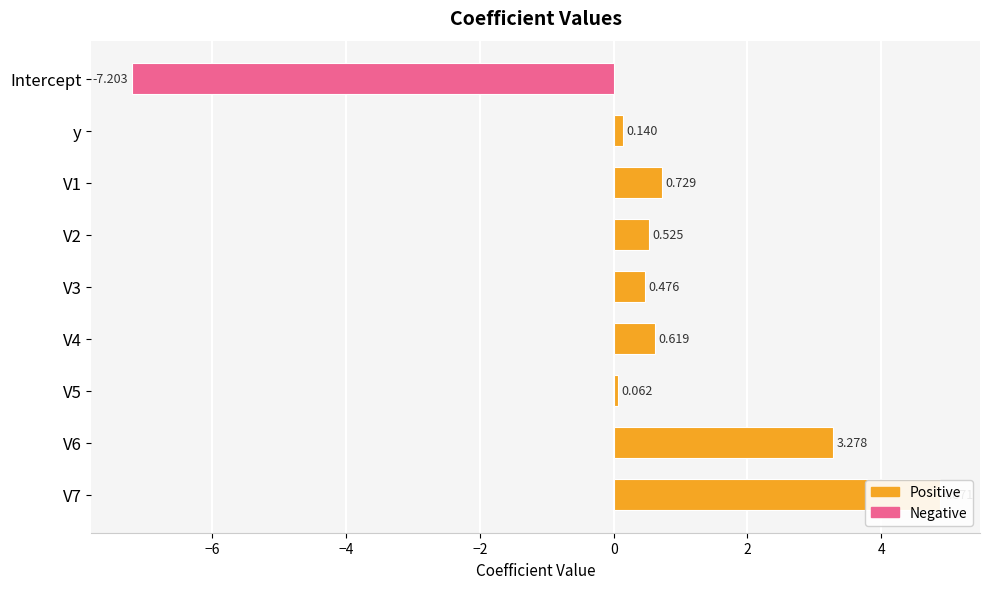

What is the sum of all values?

3.5